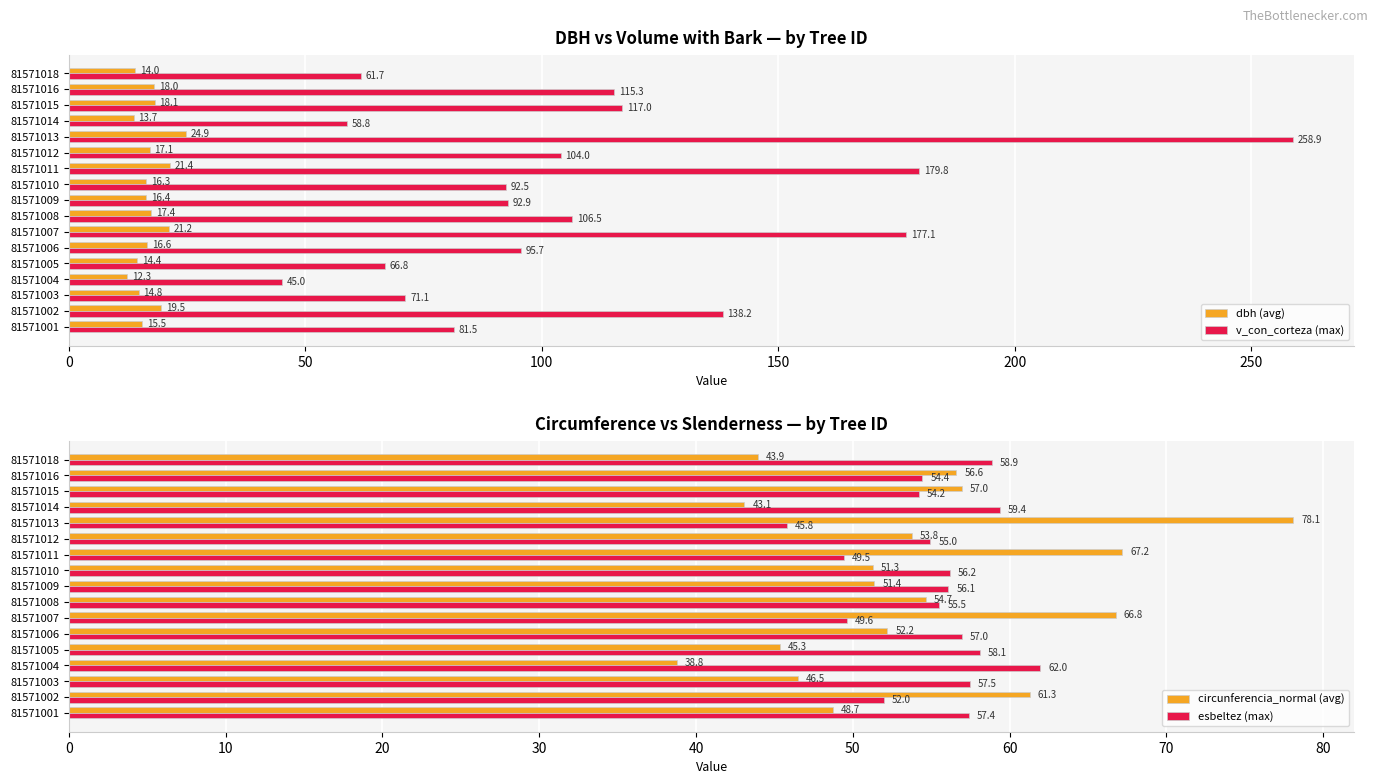

How many data points in v_con_corteza (max) are above 95?

9